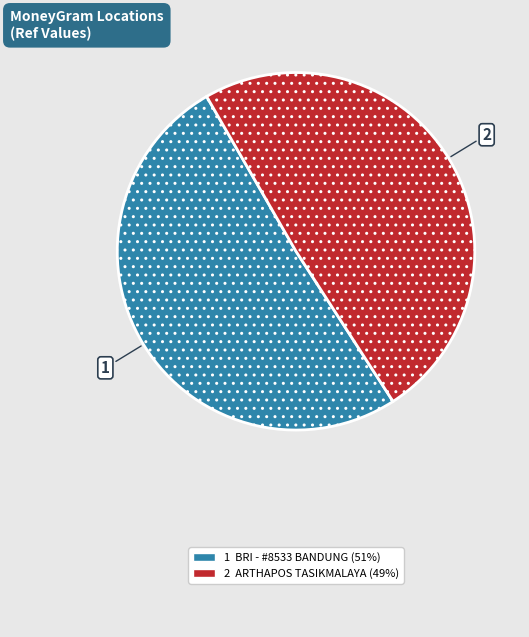

Is there a majority slice in this chart?

Yes